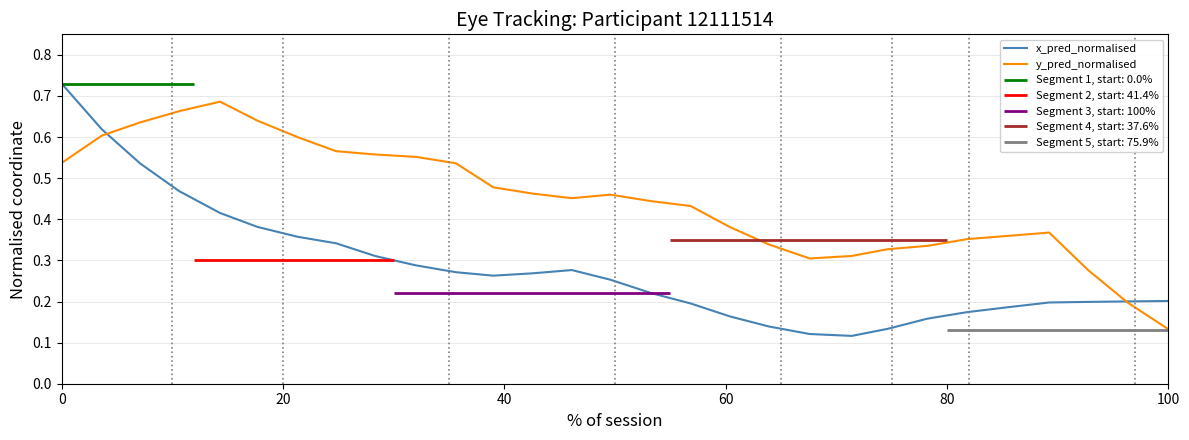

At which label does y_pred_normalised reach its minimum?

100